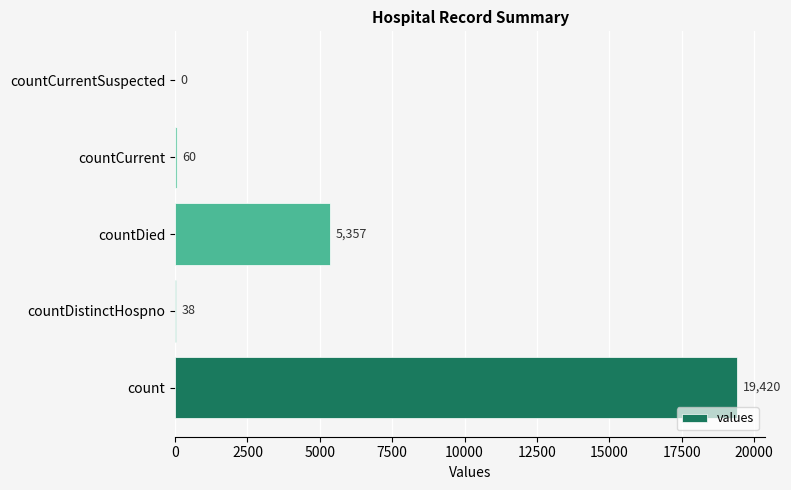

Are the bars horizontal?

Yes